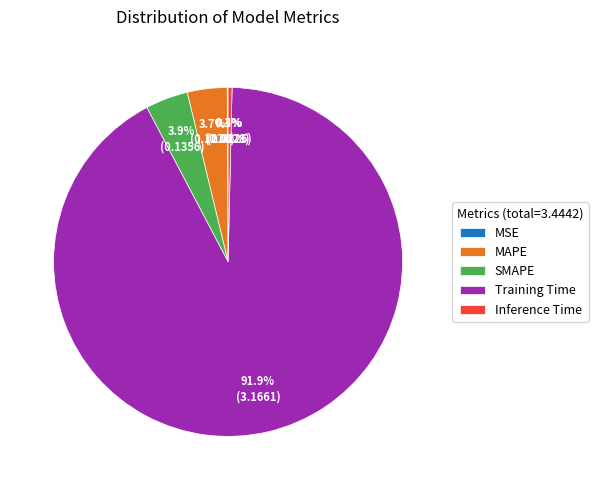

To the nearest percent, what portion does Training Time represent?

92%